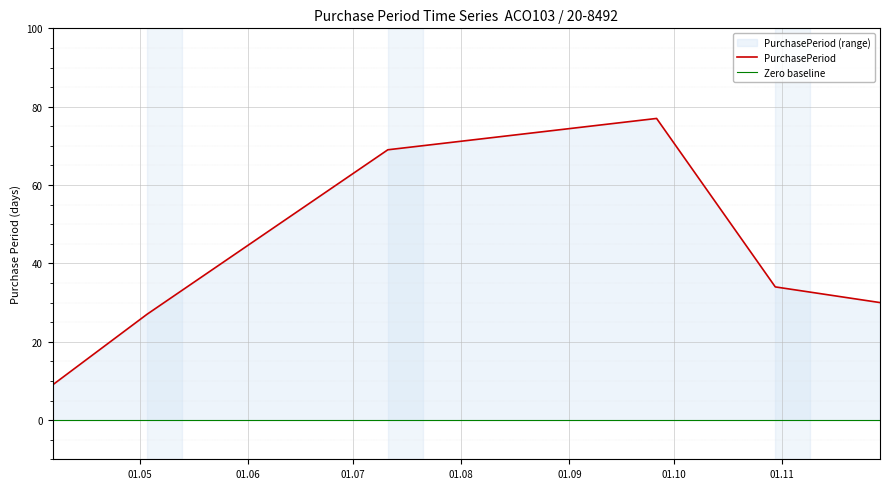

What is the value of the 6th point from the left?

30